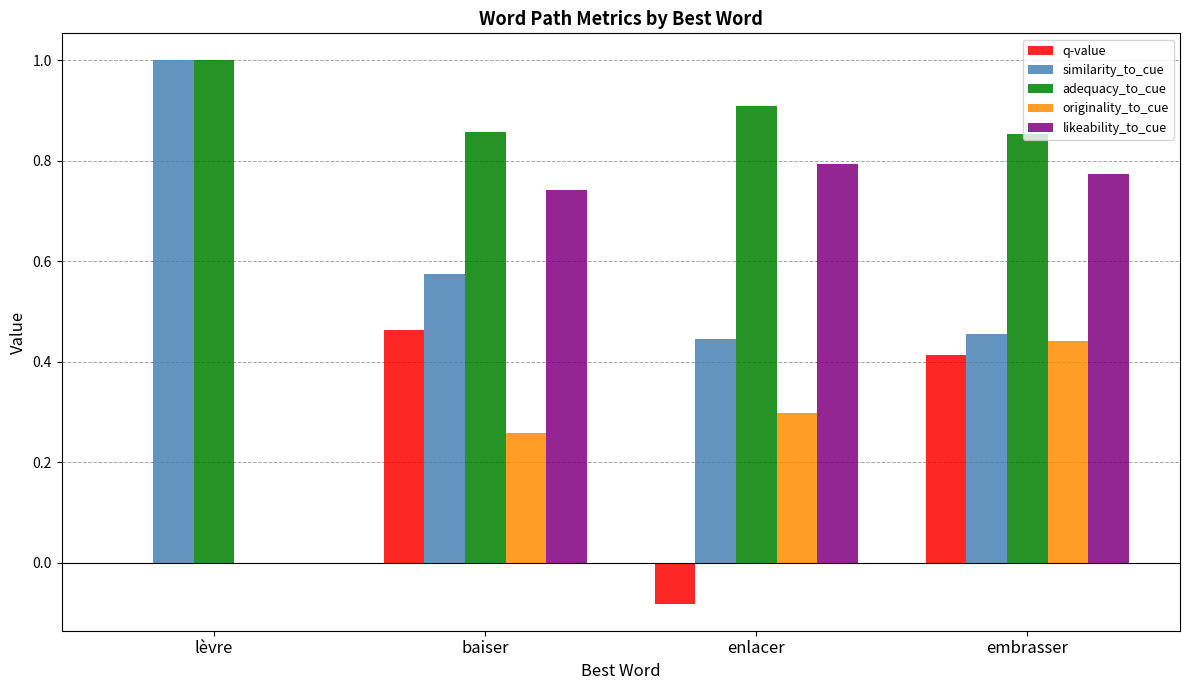

Count the originality_to_cue values in the range 0 to 1.

4